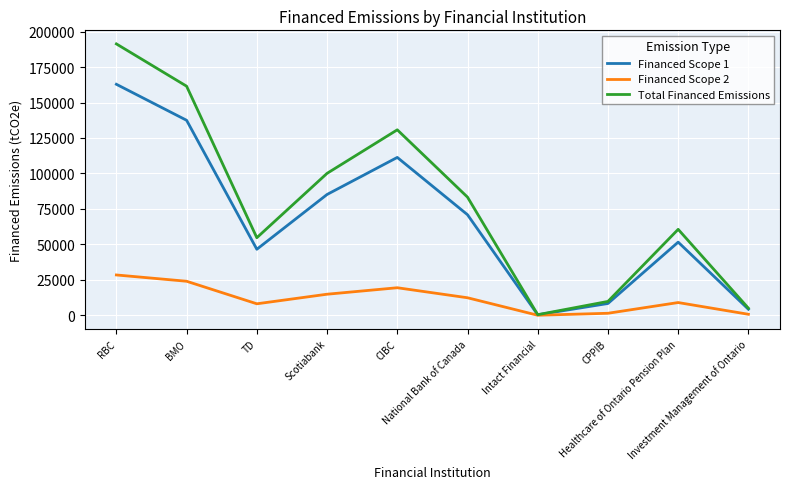

At which category does Financed Scope 2 reach its first local valley?

TD